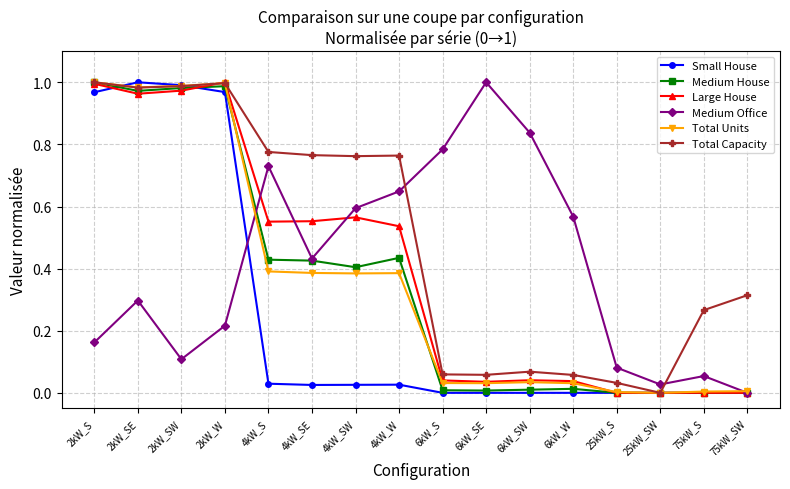

How many distinct data groups are displayed?

6